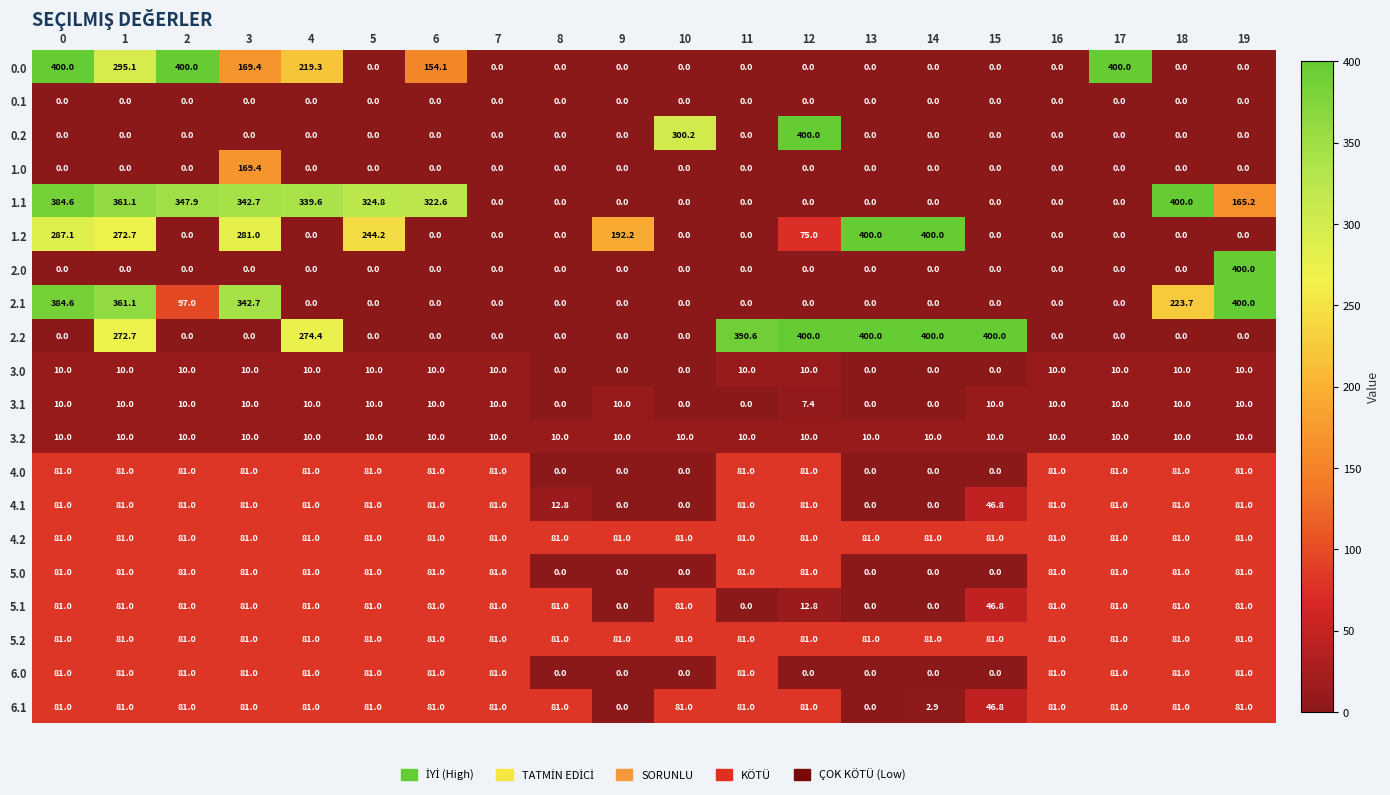

What is the greatest value displayed?

400.0